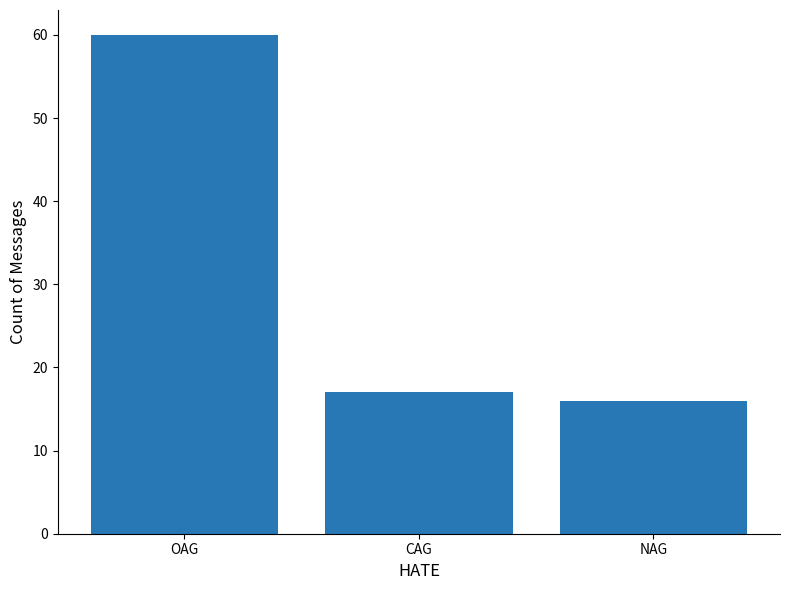

Reading left to right, extract all data points from this chart.

60	17	16